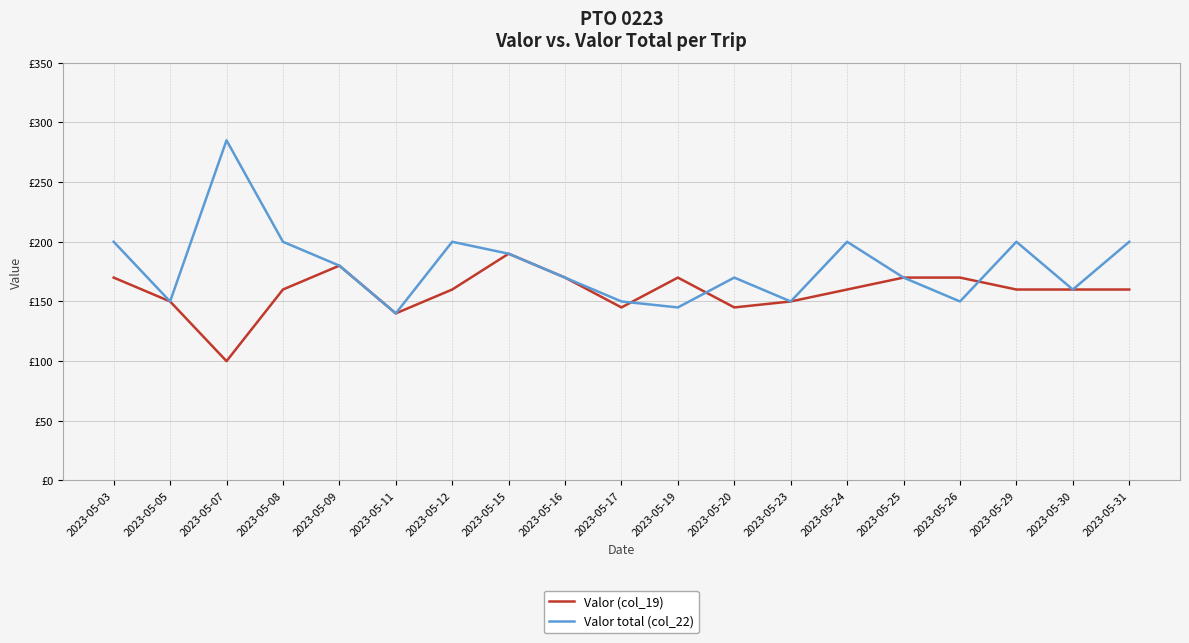

What are all the series names shown in the legend?

Valor (col_19), Valor total (col_22)